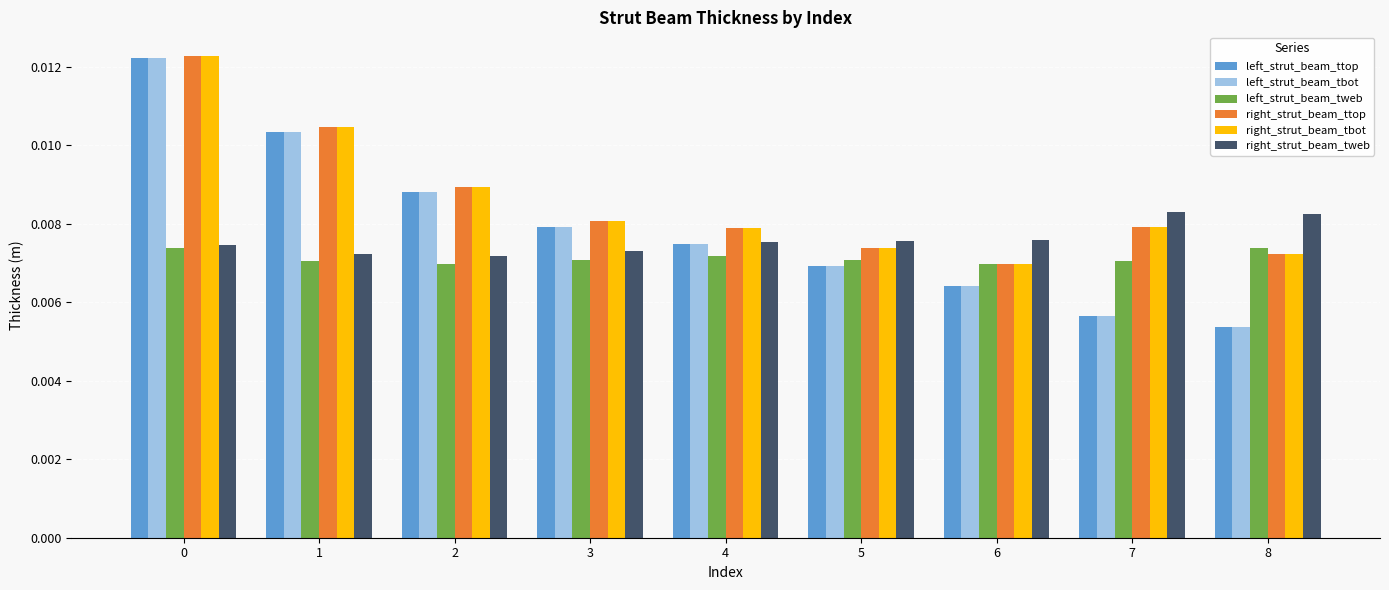

Does the chart contain stacked bars?

No